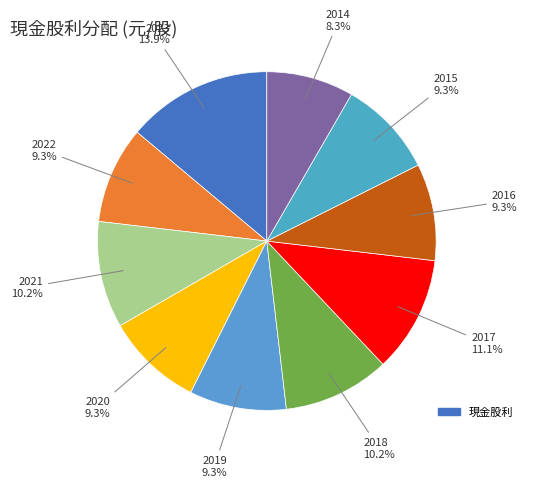

Count the number of slices in the pie.

10